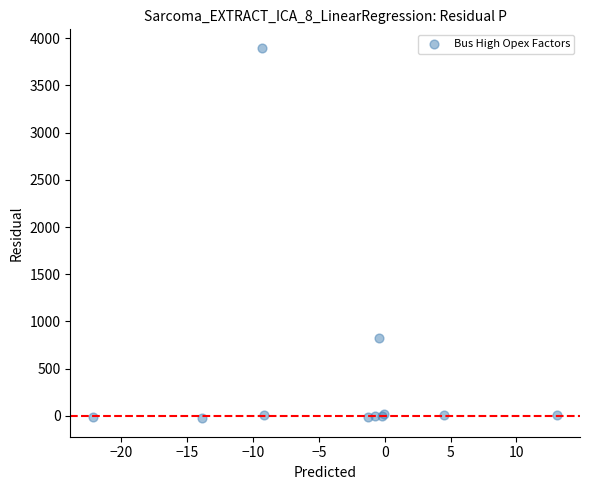

What Y value in the scatter plot is closest to 1936?

826.7